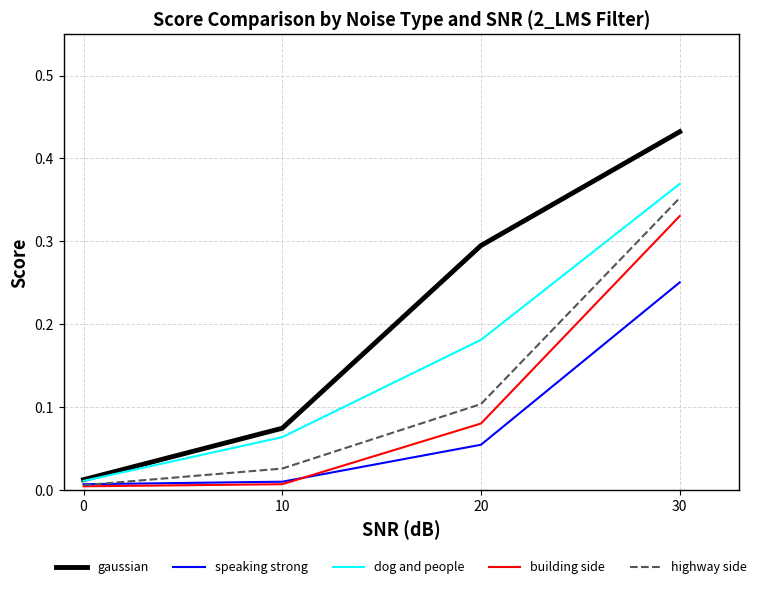

Which series has the largest total across all categories?

gaussian